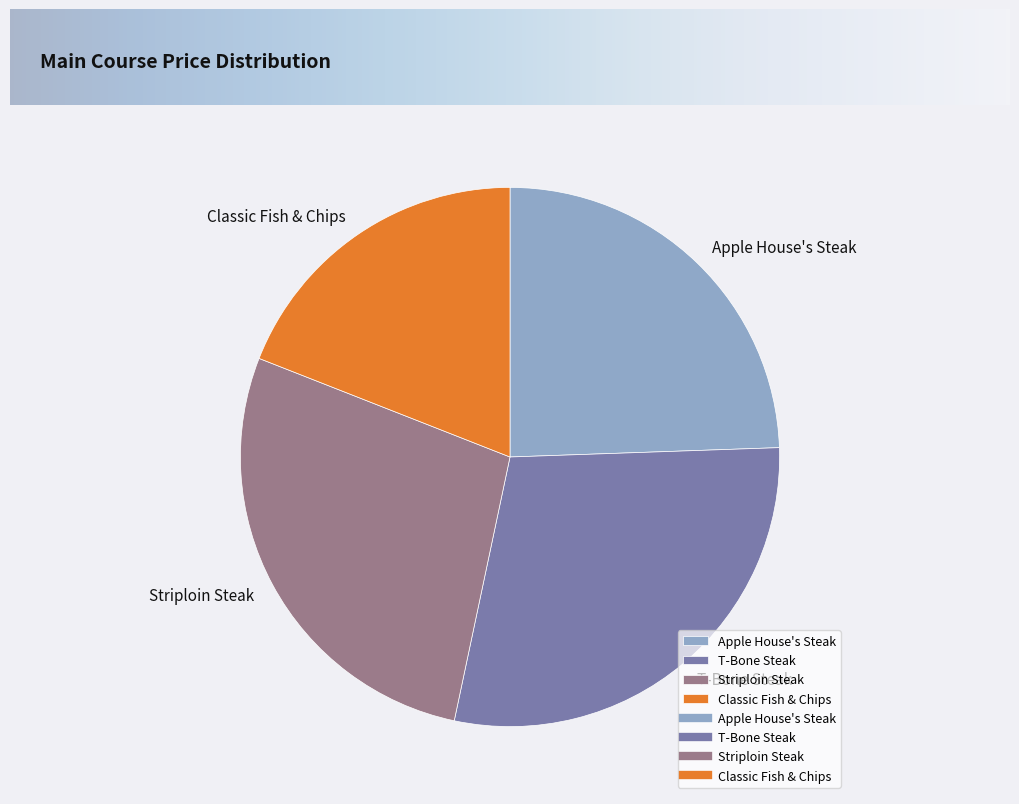

Which has a higher value, Striploin Steak or T-Bone Steak?

T-Bone Steak